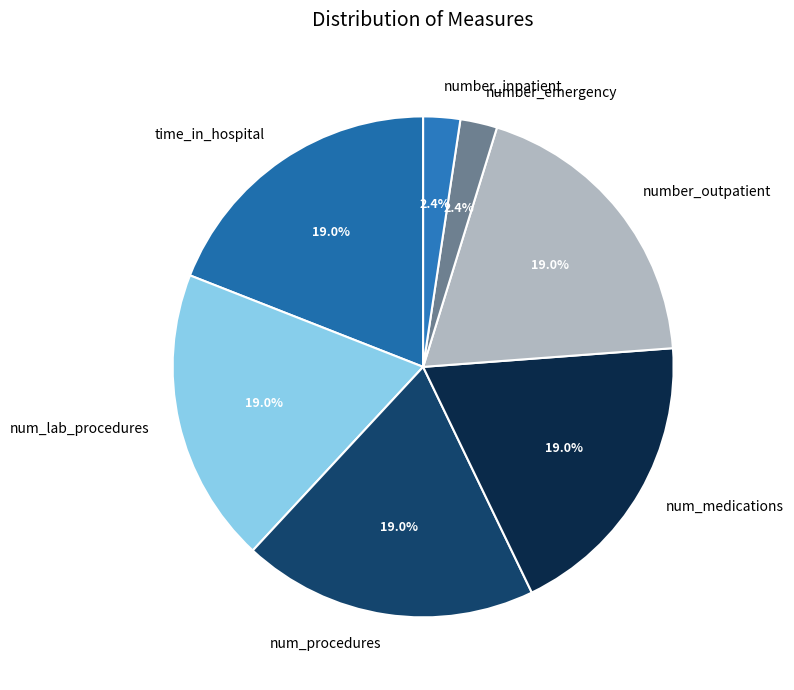

Count the number of slices in the pie.

7